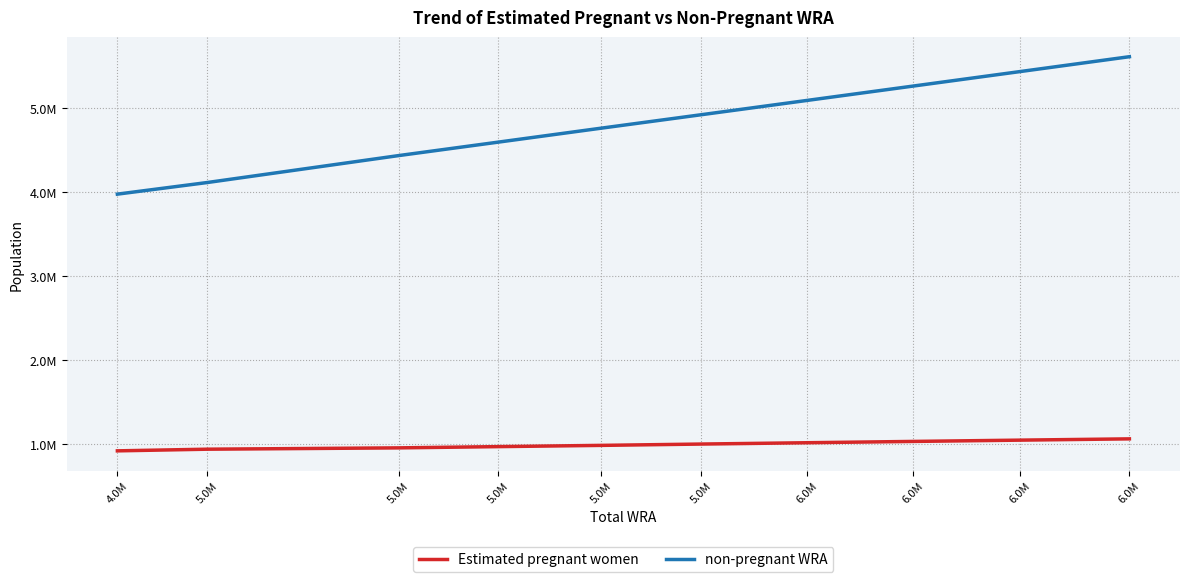

What are all the series names shown in the legend?

Estimated pregnant women, non-pregnant WRA